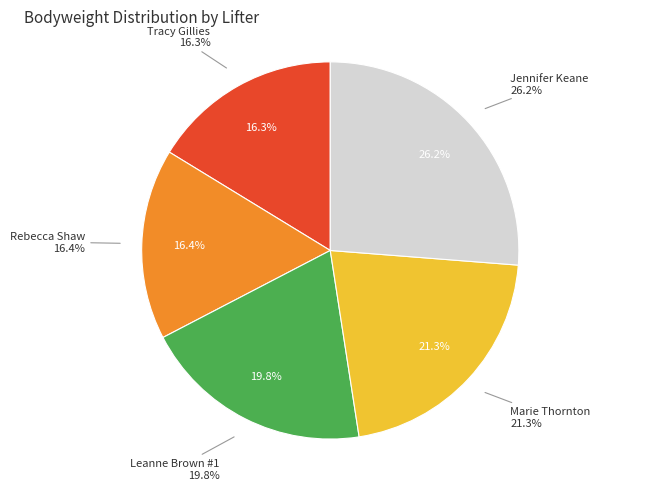

Is it true that Leanne Brown #1 is 9% of the pie?

False